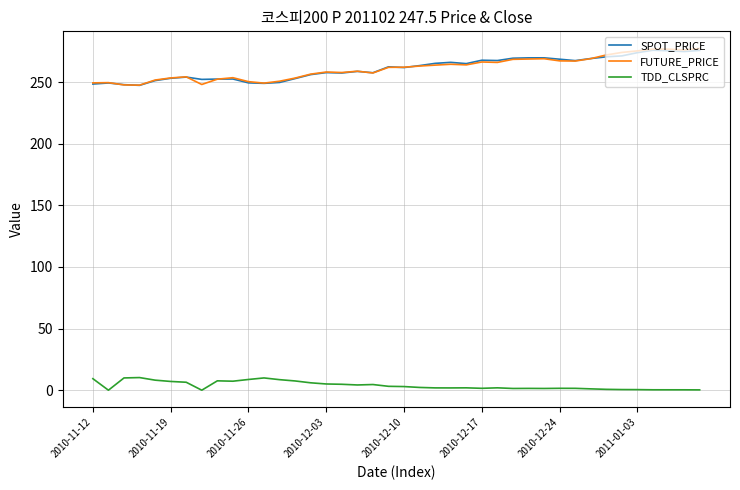

True or false: TDD_CLSPRC and FUTURE_PRICE cross at least once.

False